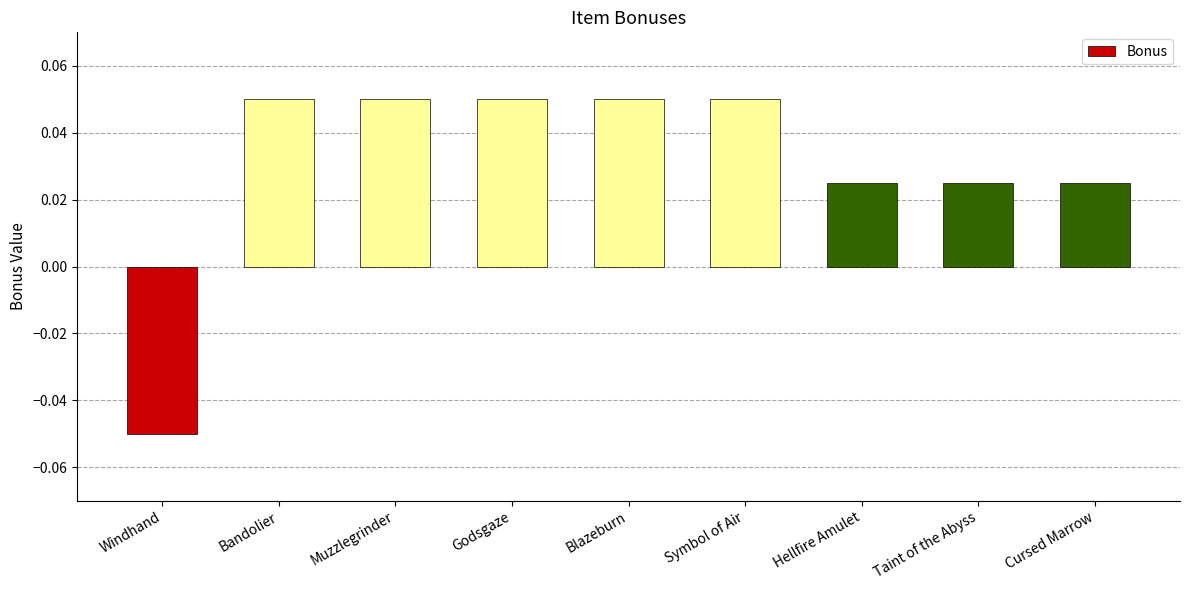

Is it true that the value at Godsgaze is 0.0?

False